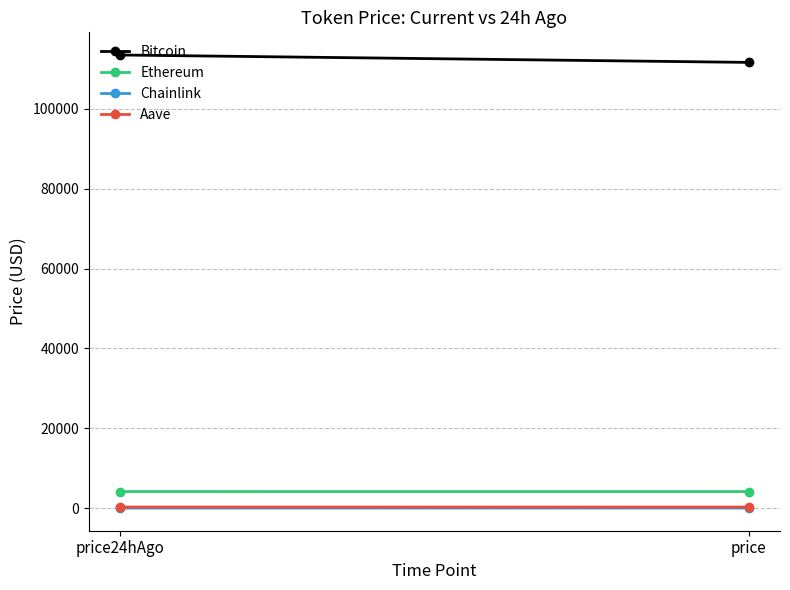

Count the number of categories in the chart.

2